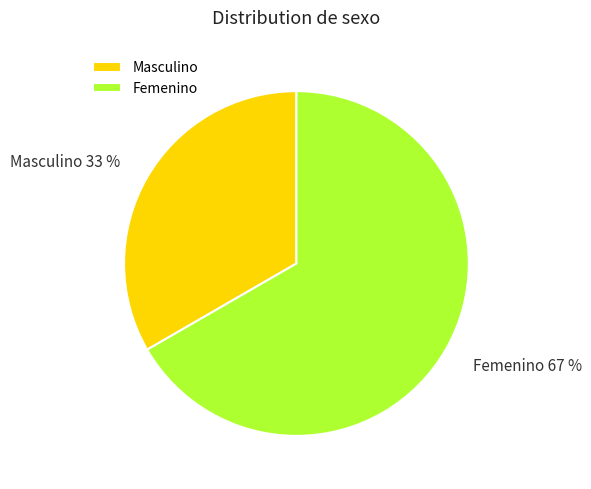

How many slices are in this pie chart?

2